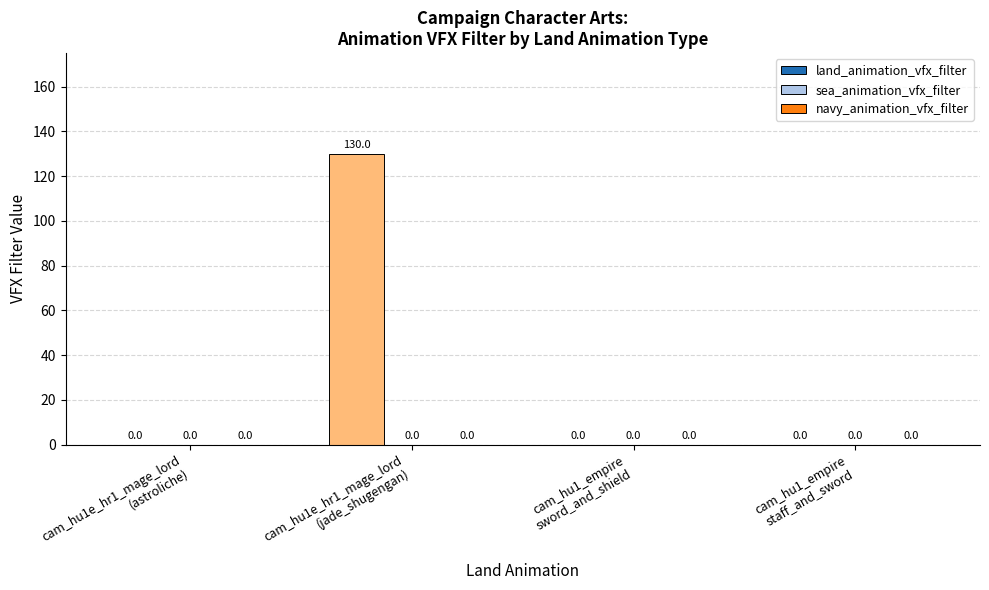

What is the maximum value shown in the chart?

130